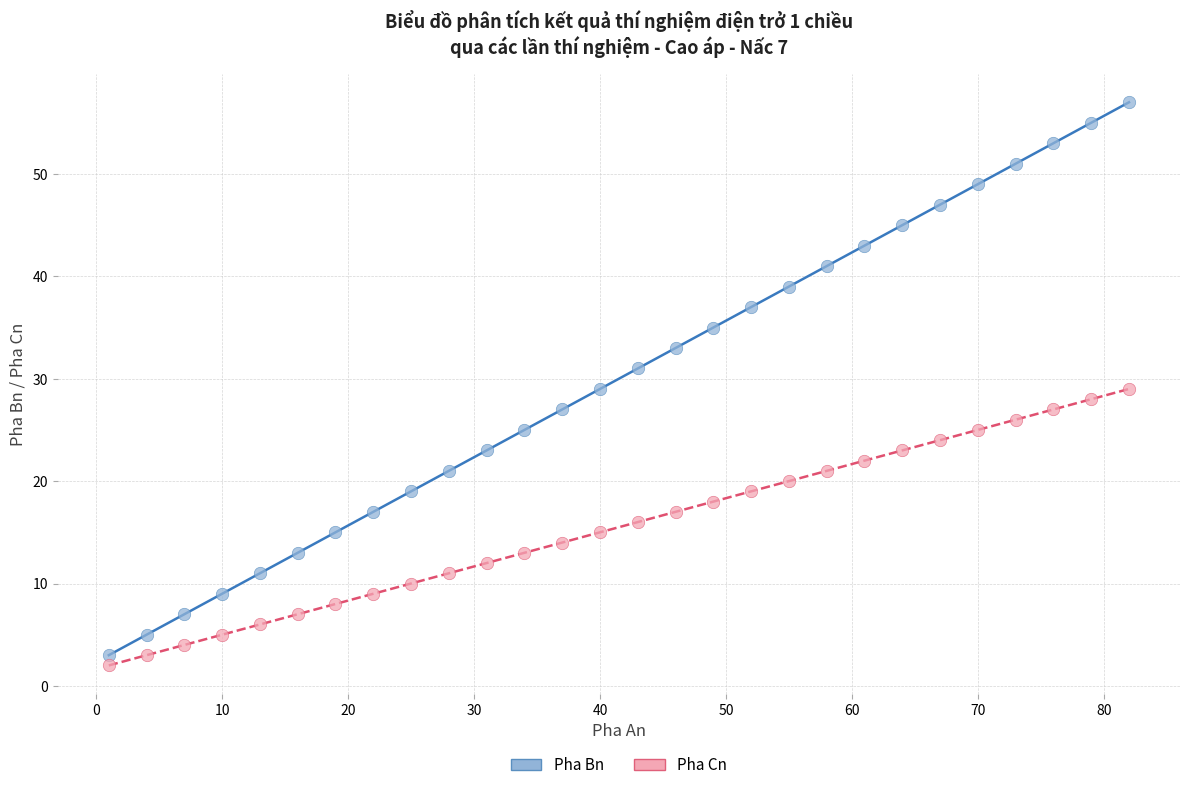

Which series reaches the minimum Y coordinate?

Pha Cn